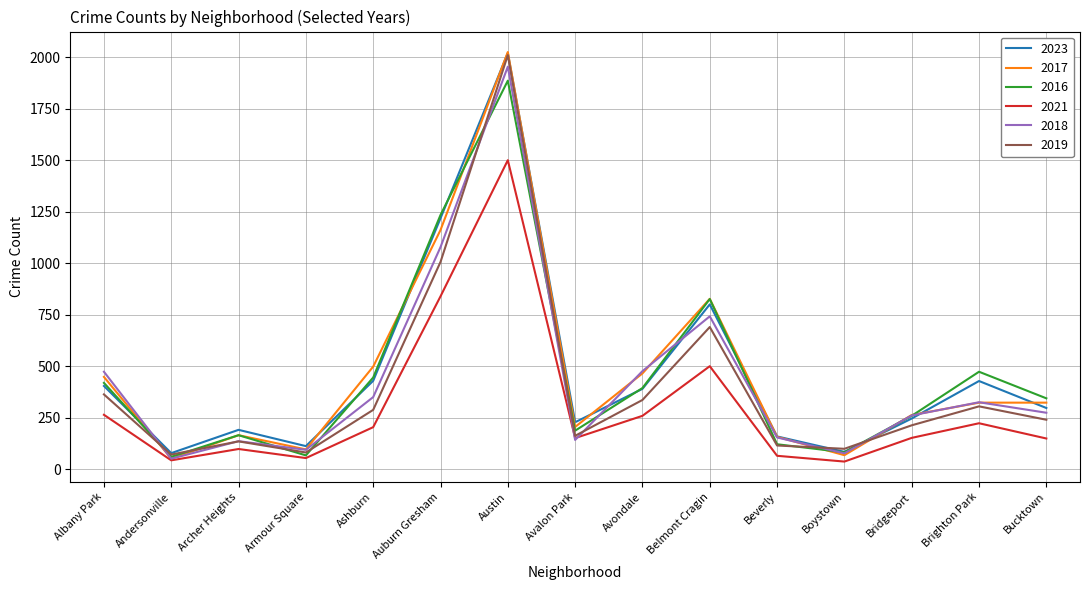

After their last crossing, which series has the higher values: 2017 or 2019?

2017